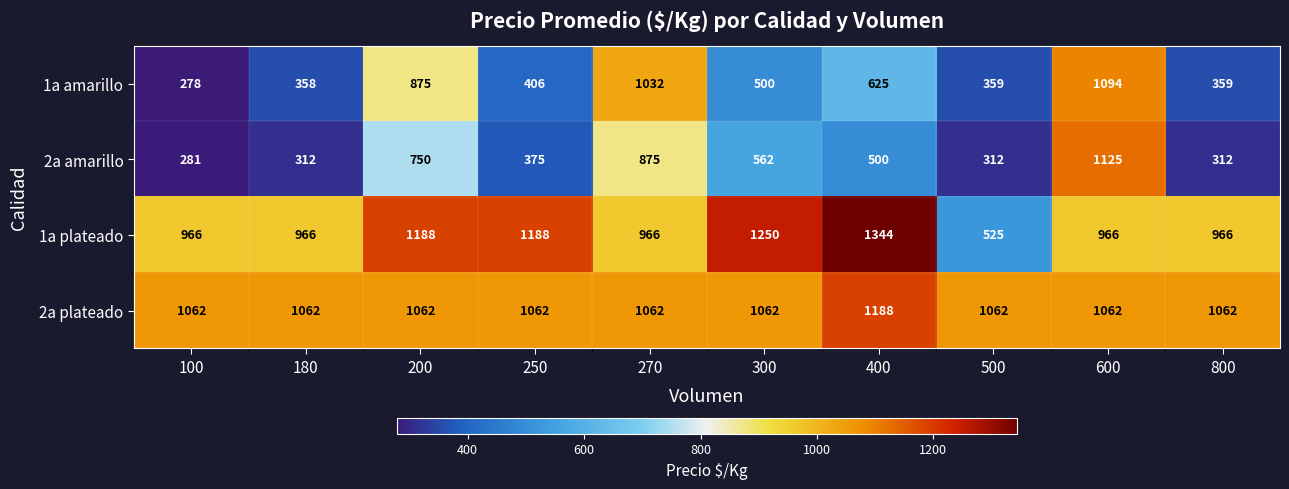

How many series are shown in this chart?

4